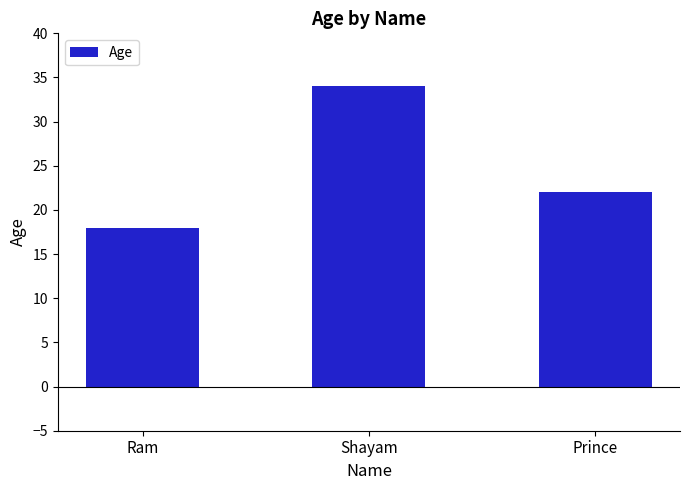

What is the minimum value shown in the chart?

18